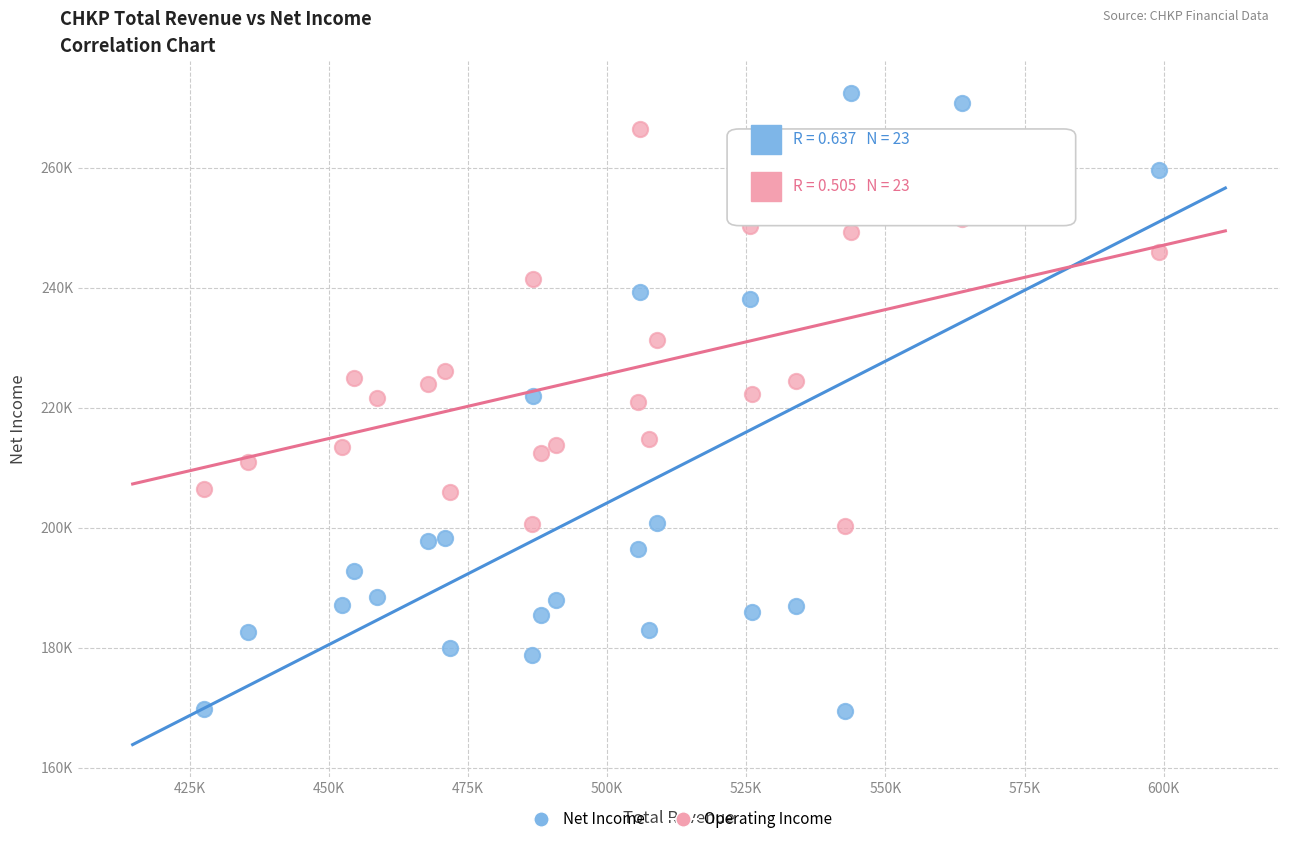

What are all the series names shown in the legend?

Net Income, Operating Income